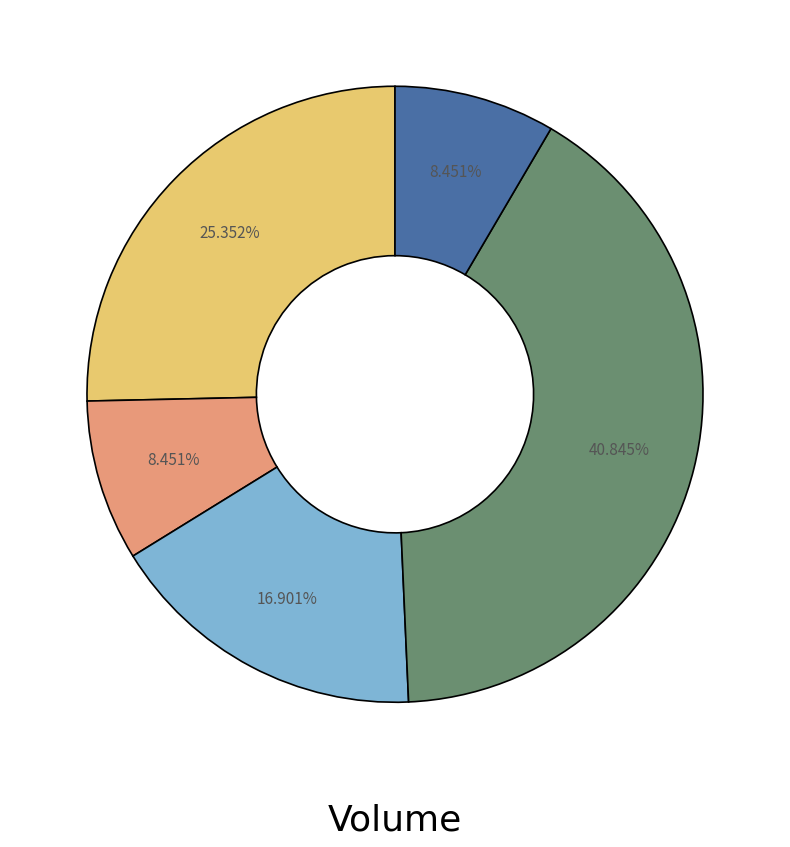

How many slices are in this pie chart?

5